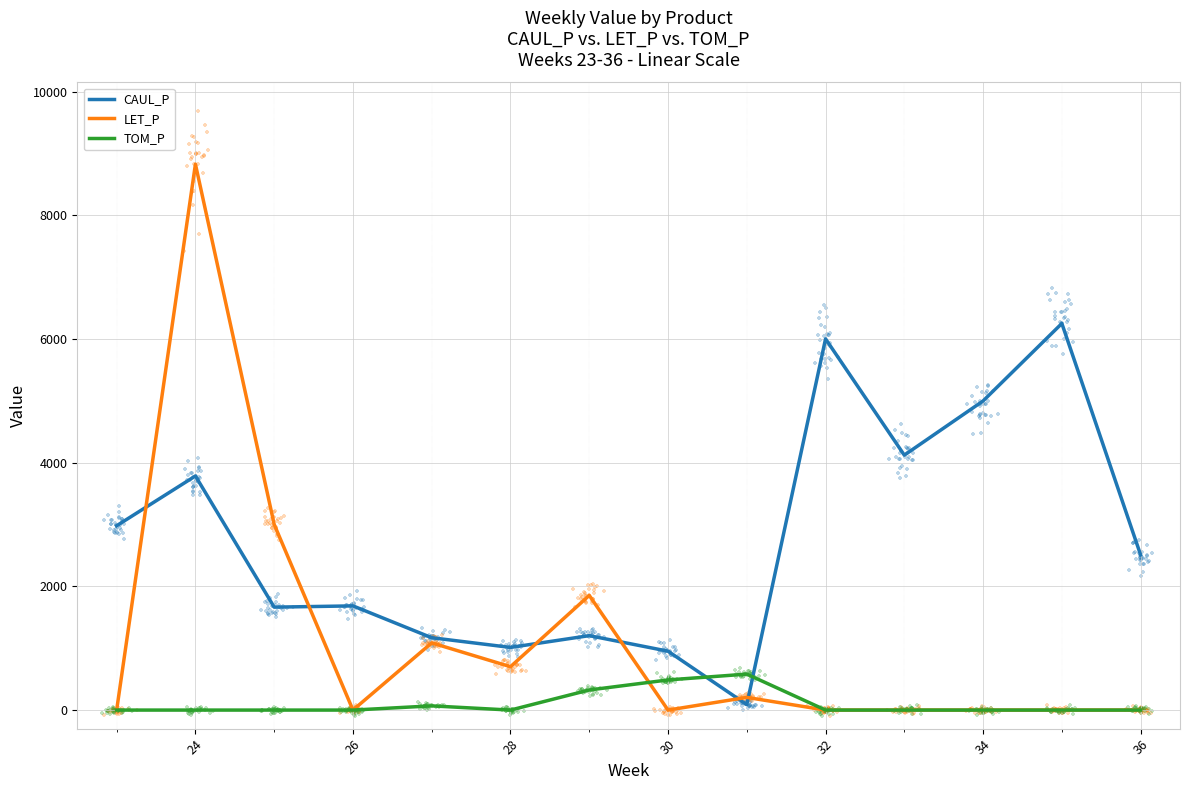

True or false: TOM_P and CAUL_P cross at least once.

True